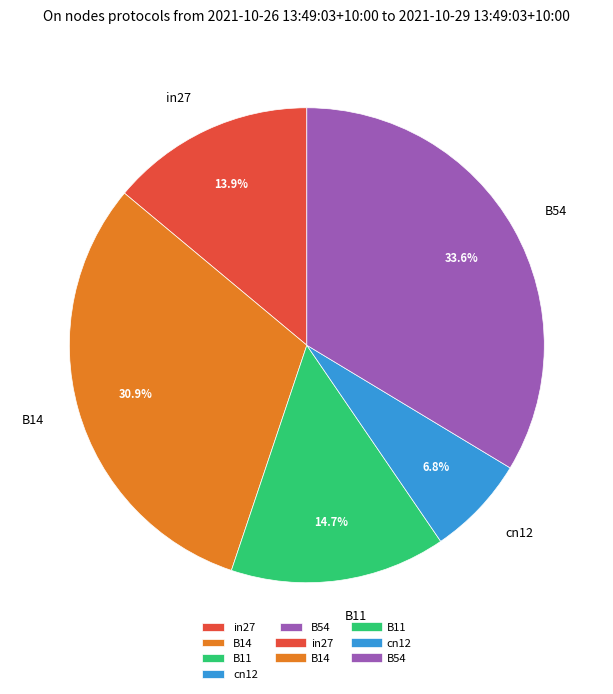

Between in27 and B54, which is larger?

B54